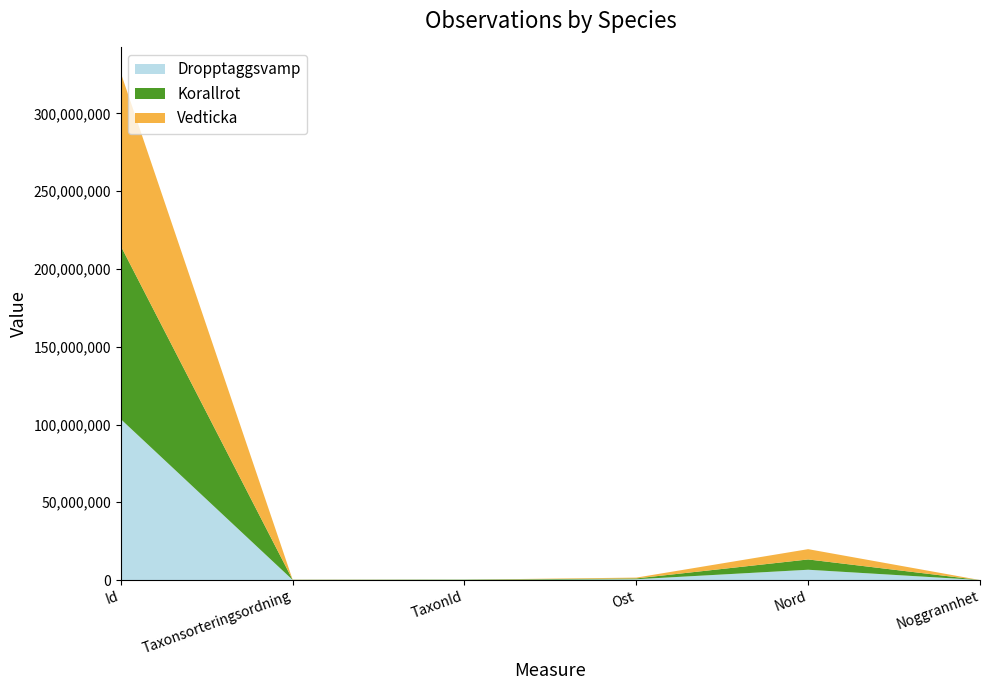

Reading right to left, what are all the values shown in this chart?

Dropptaggsvamp: 10	6619802	523332	4364	90666	103464256
Korallrot: 25	6619910	523281	220093	96251	111350031
Vedticka: 10	6619811	523320	5447	89369	111350516